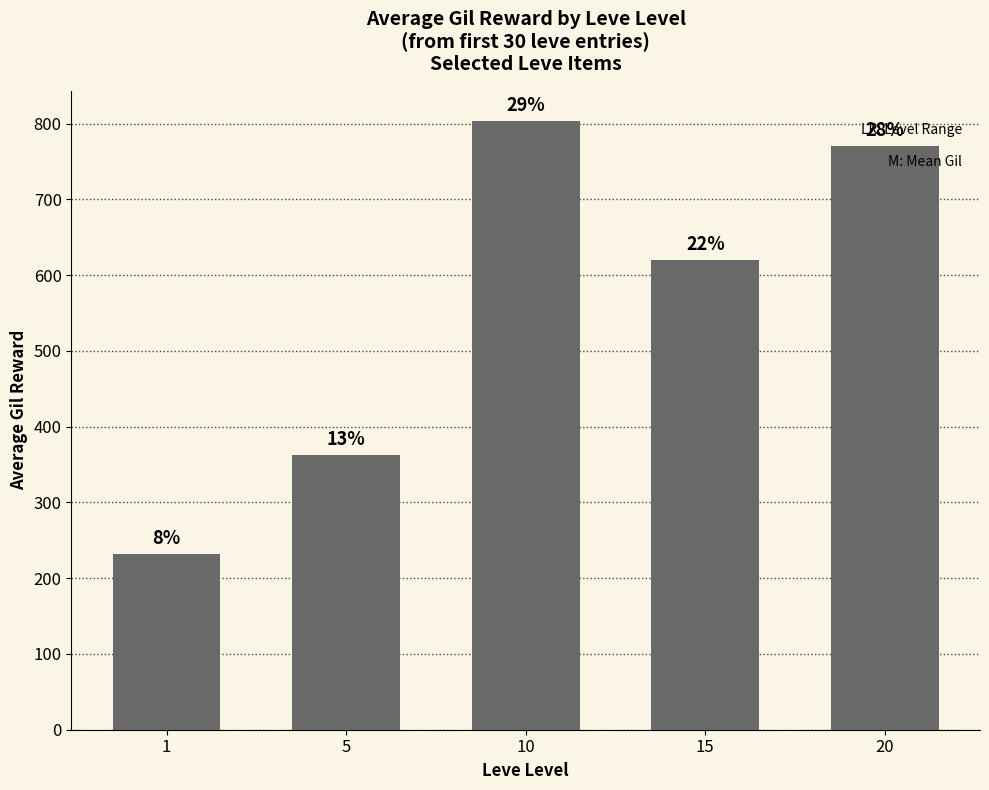

What is the difference between the values at 15 and 5?

257